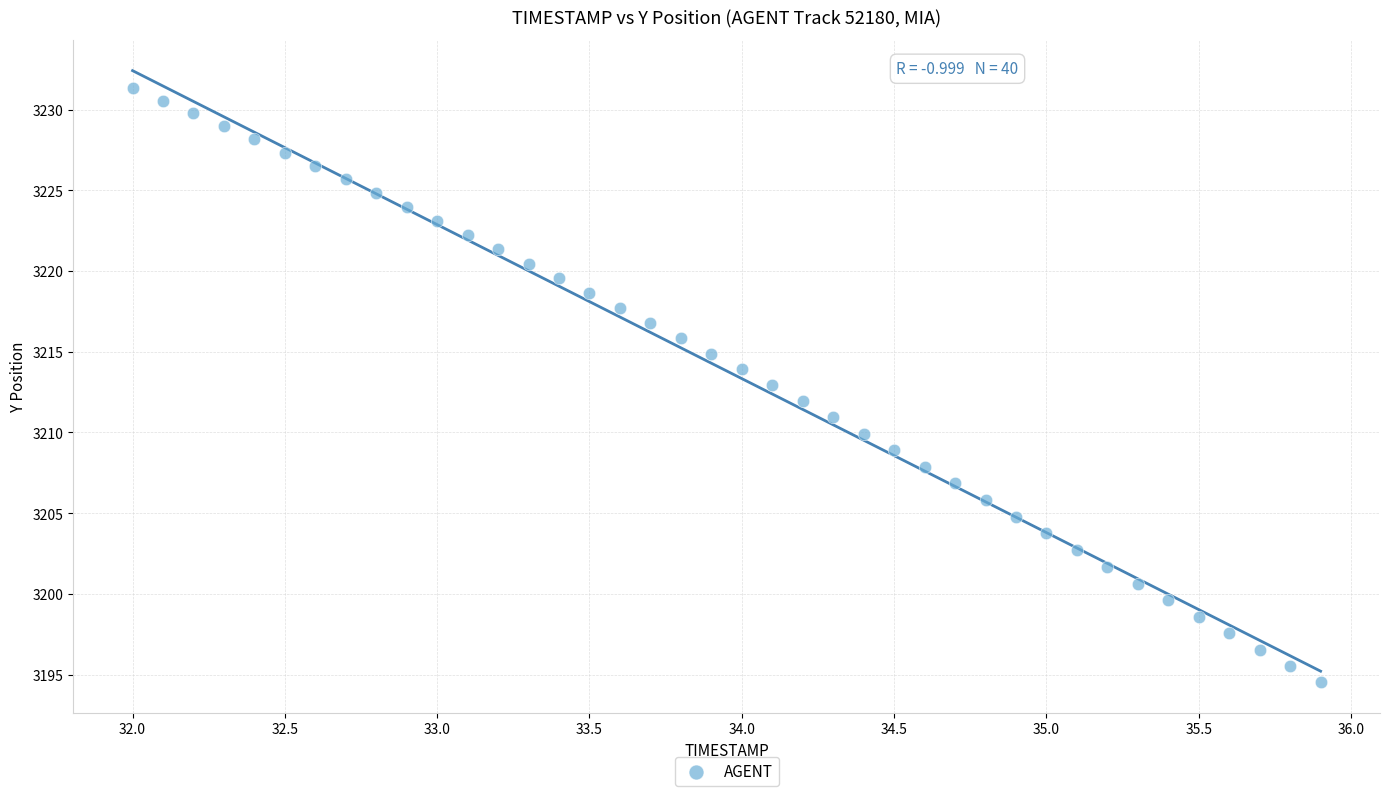

What is the range of X values (max minus min)?

3.9